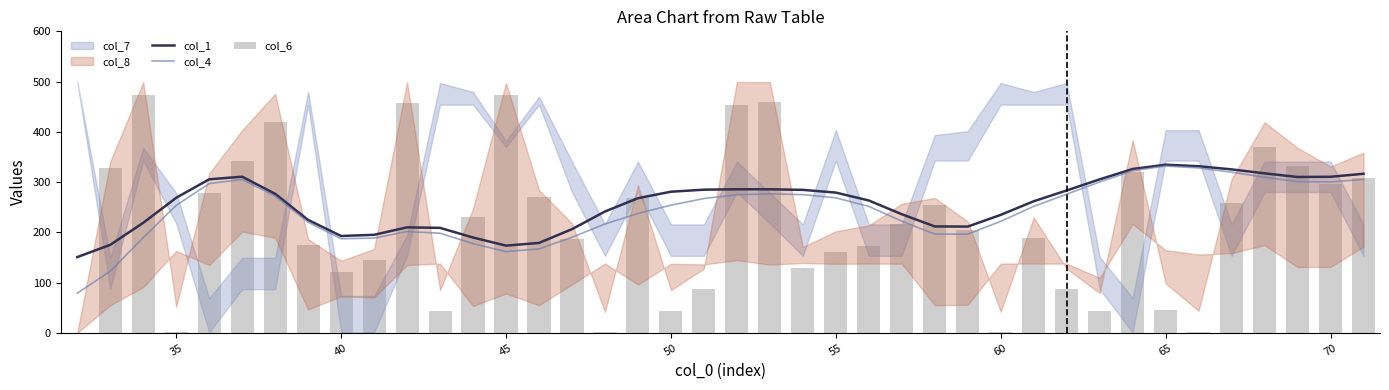

Is the value of col_1 at 35 greater than the value of col_4 at 70?

No